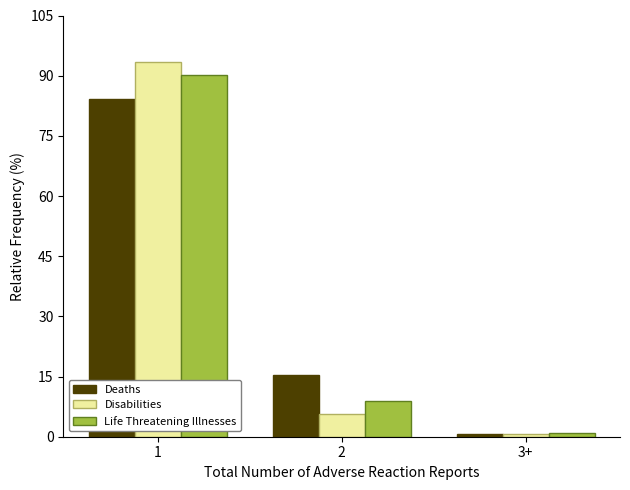

What is the lowest value of the Disabilities series?

0.7